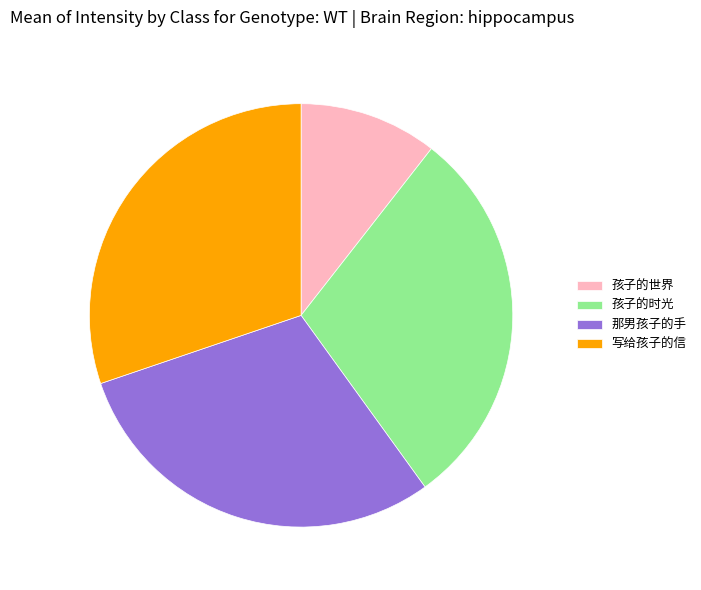

Between 孩子的世界 and 孩子的时光, which is larger?

孩子的时光